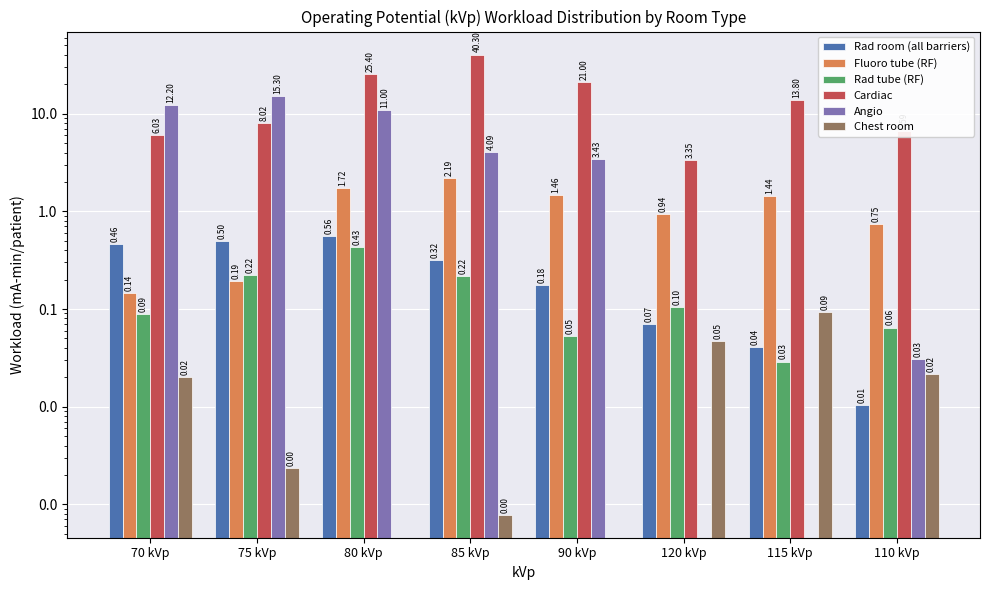

Read the Cardiac value at 115 kVp.

13.8